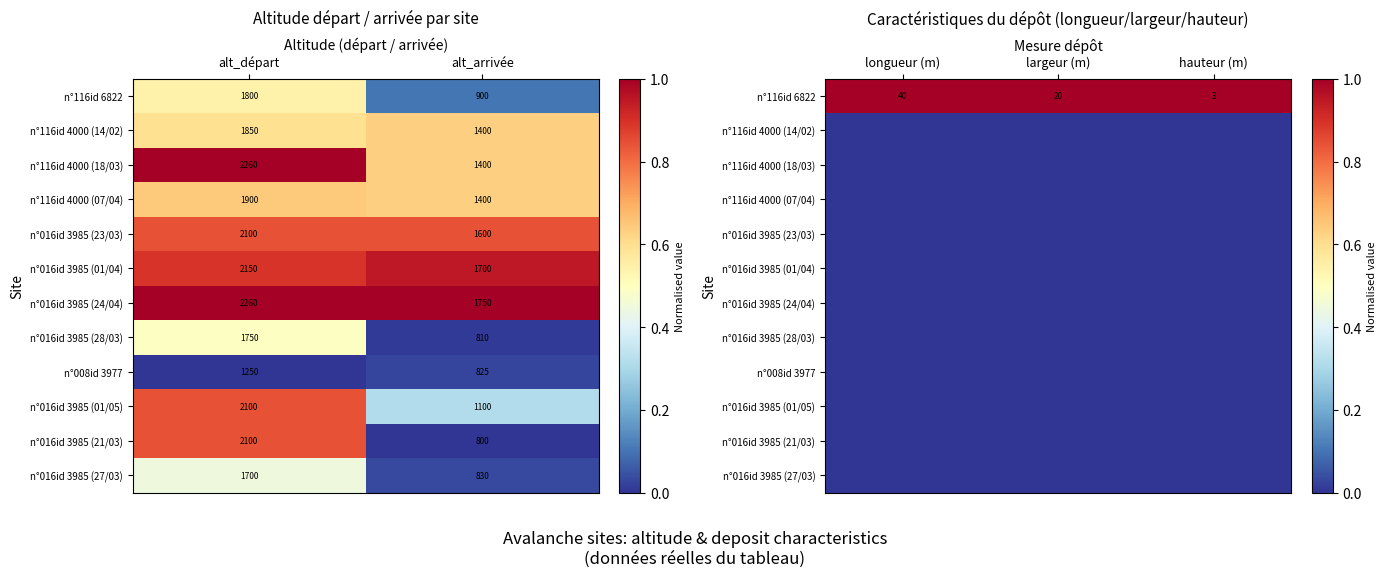

At how many categories does at least one series exceed 0?

3